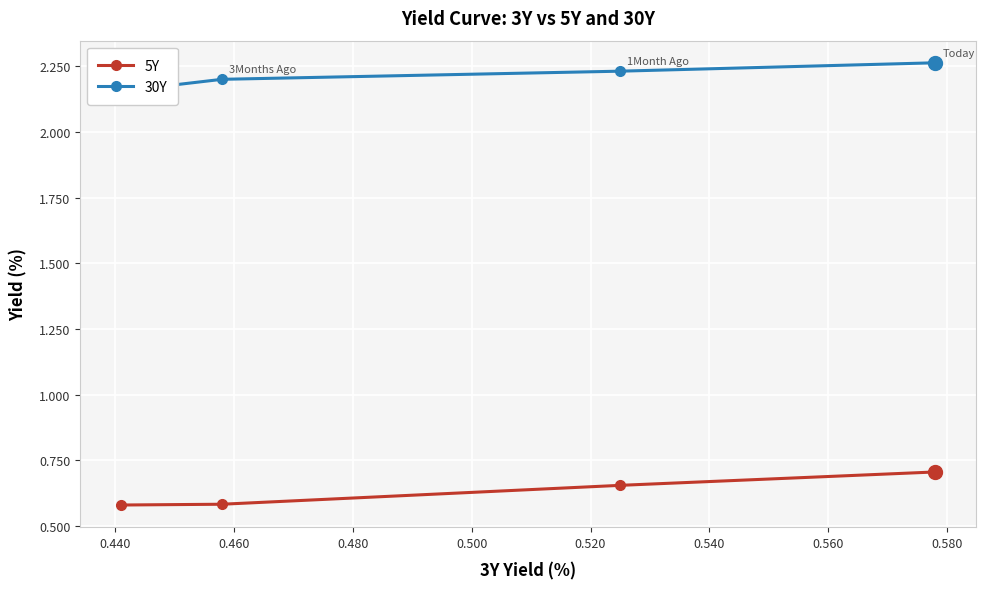

Count the 5Y values in the range 0 to 1.

4